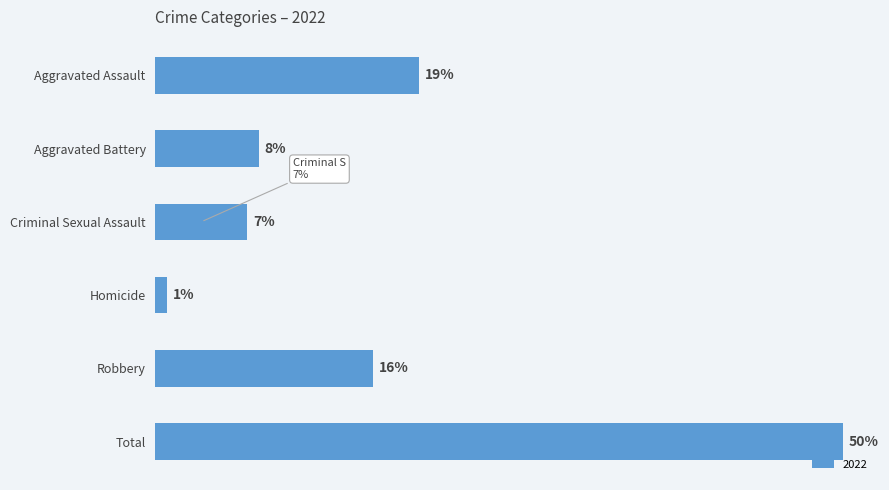

Which has a higher value, Aggravated Battery or Robbery?

Robbery